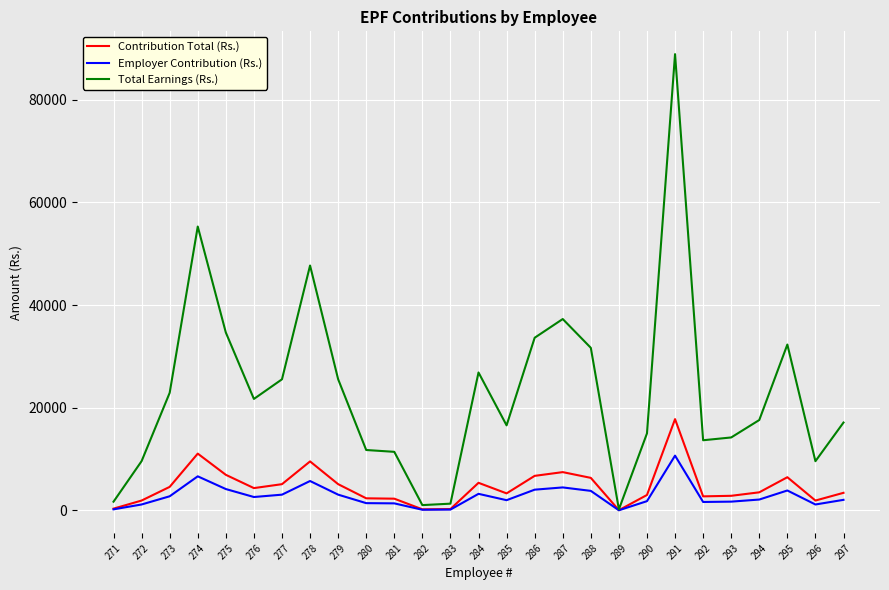

Rank the series by their maximum value, from highest to lowest.

Total Earnings (Rs.), Contribution Total (Rs.), Employer Contribution (Rs.)